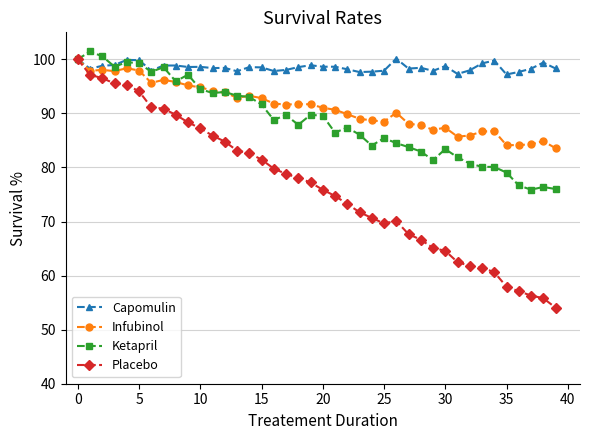

Count the number of data series in this chart.

4